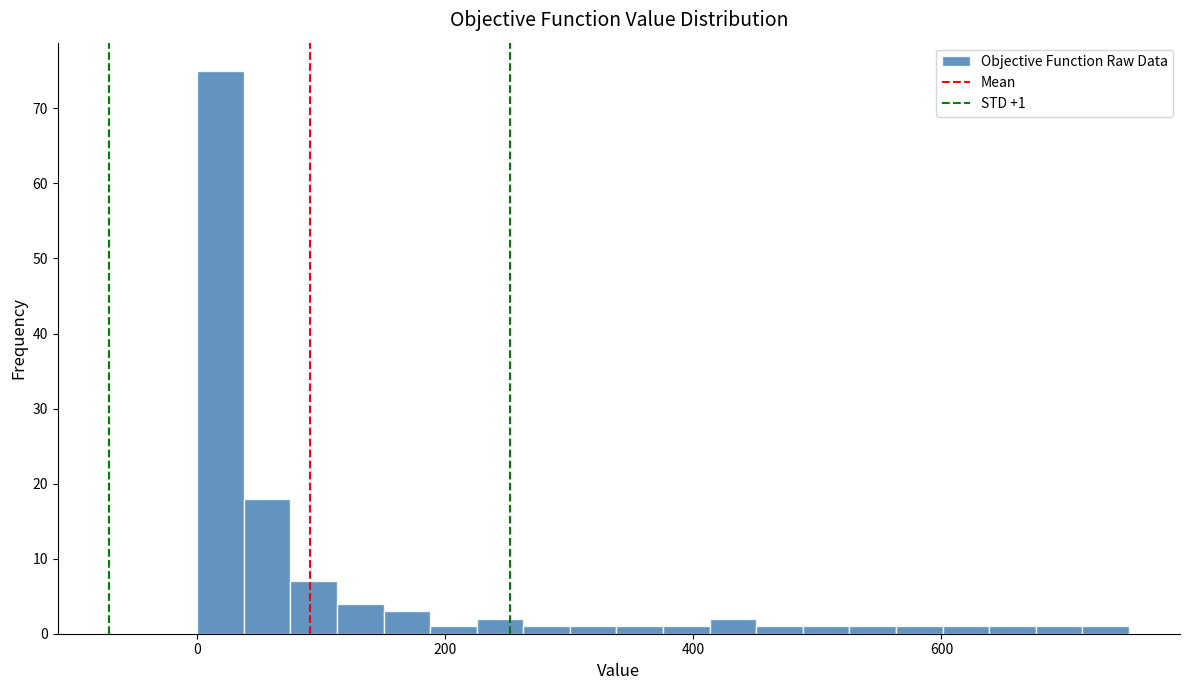

Read against the x-axis, roughly where is the centre of the tallest bar?

20